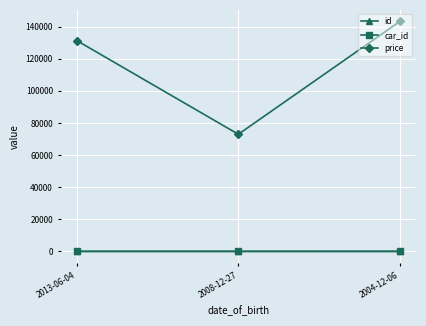

Which series has the largest total across all categories?

price